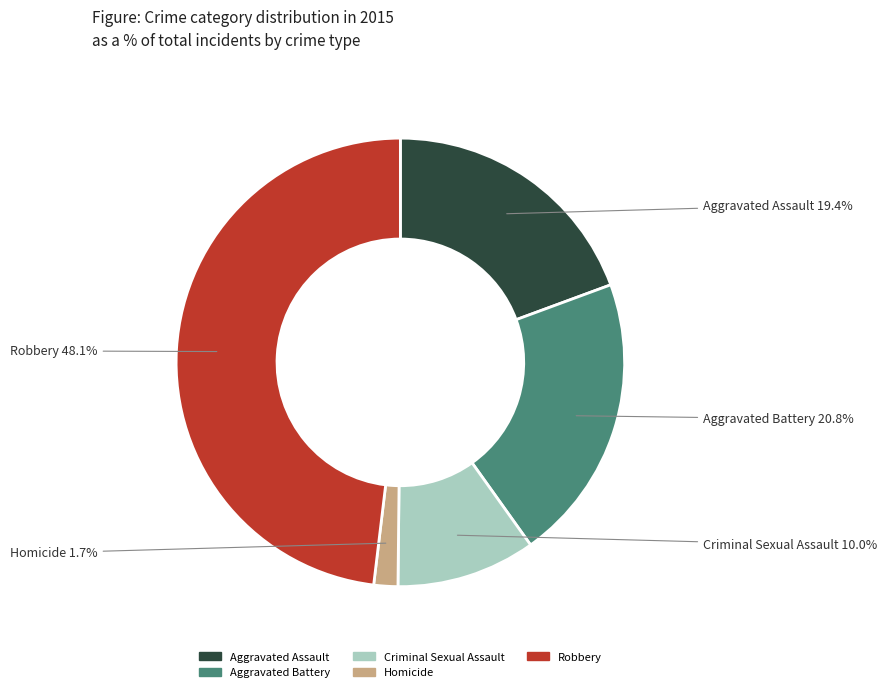

How many slices are in this pie chart?

5